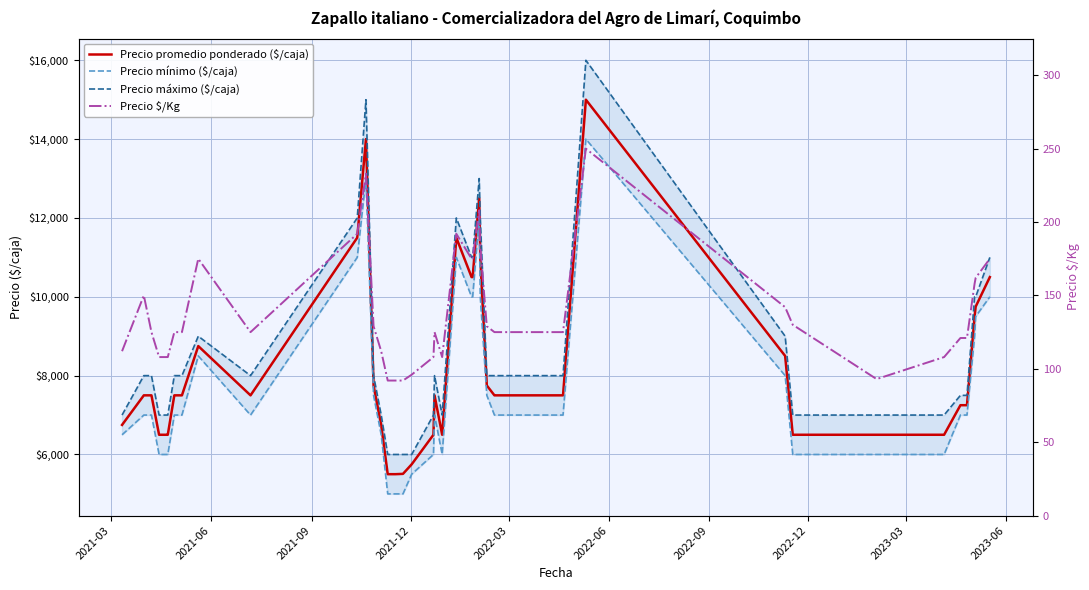

Is it true that Precio máximo ($/caja) equals 3797 at 2023-06?

False